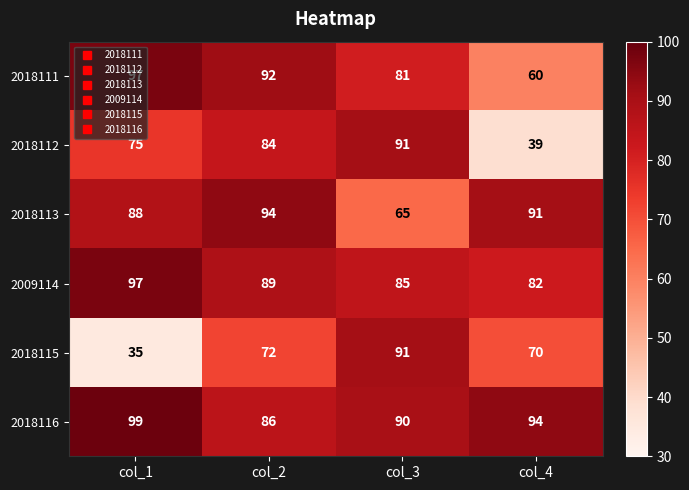

At which category does the chart reach its peak across all series?

col_1